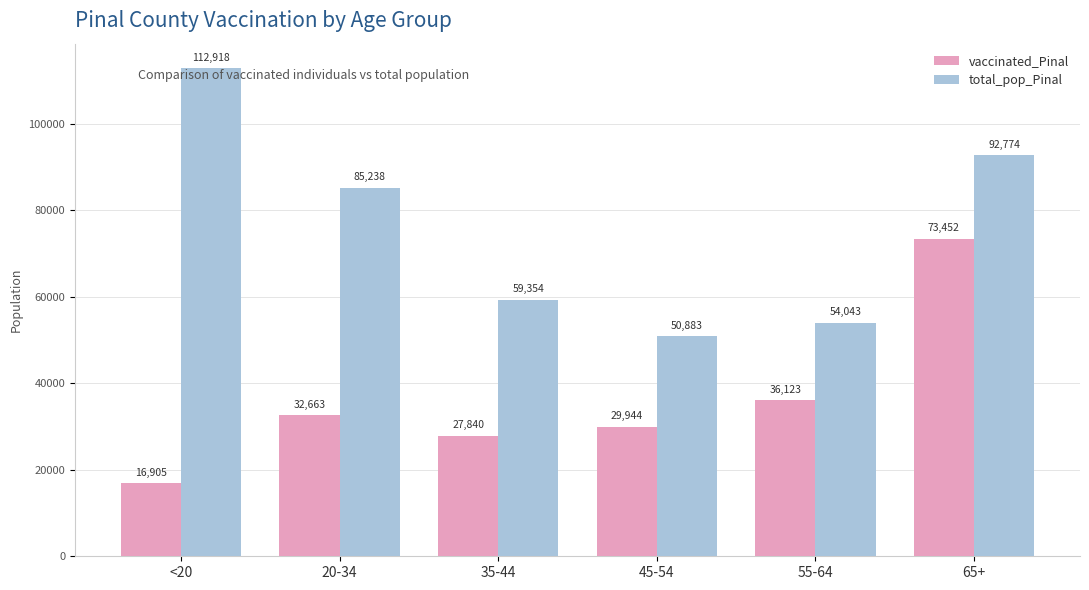

Count the number of data series in this chart.

2